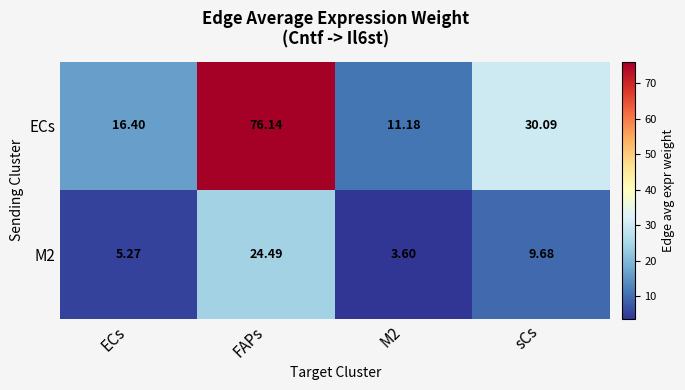

At how many categories does at least one series exceed 5?

4